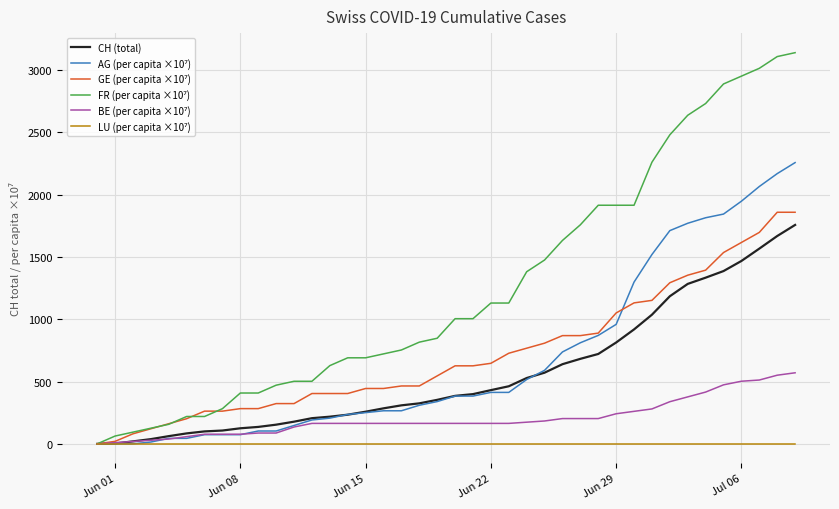

What is the greatest value displayed?

3137.6